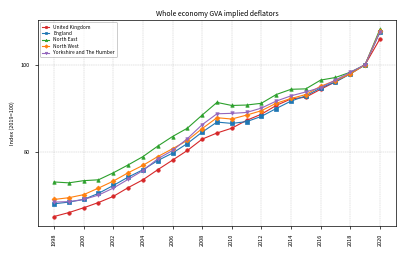

What is the maximum value shown in the chart?

108.1